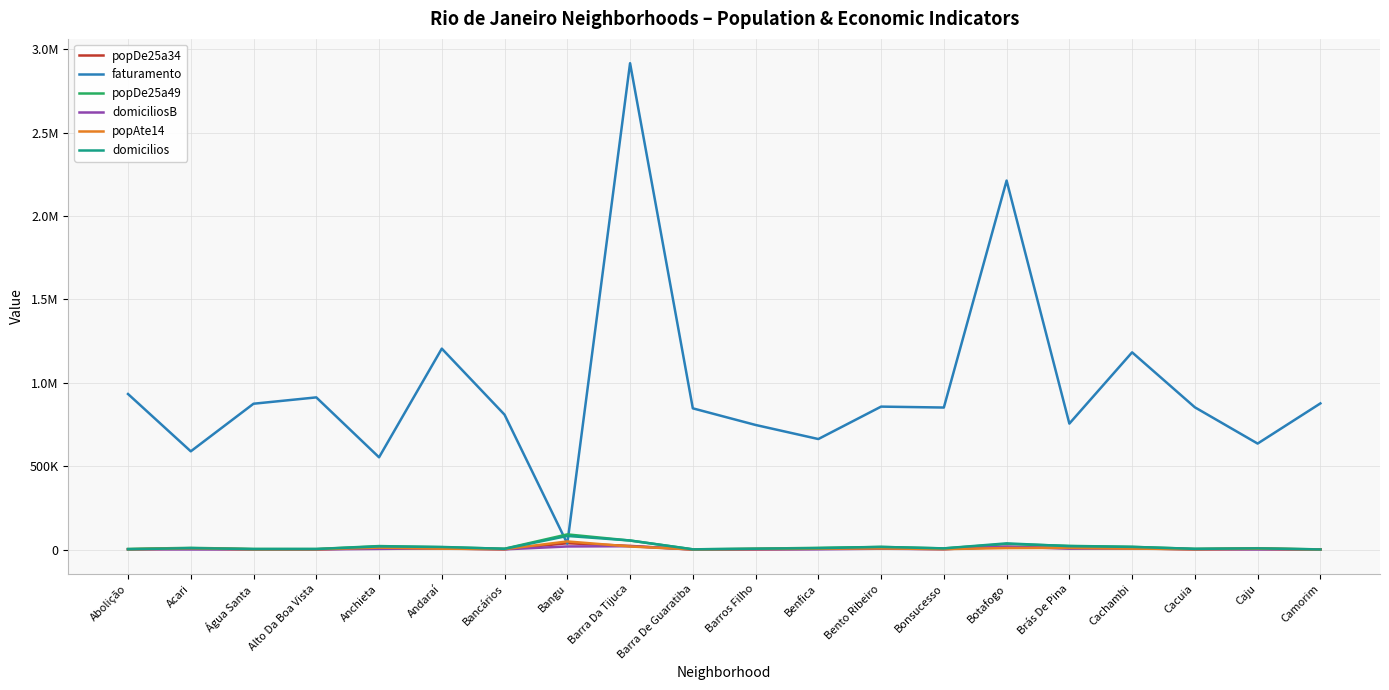

At how many categories does at least one series exceed 1326305?

2